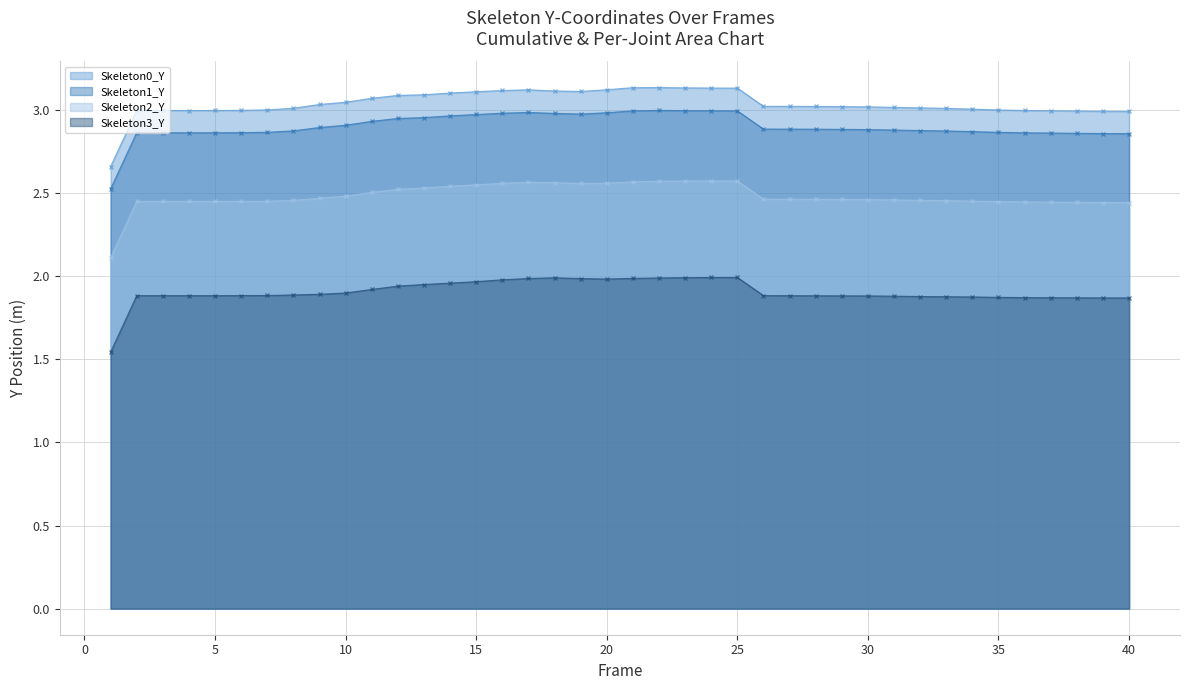

True or false: Skeleton2_Y and Skeleton3_Y cross at least once.

False